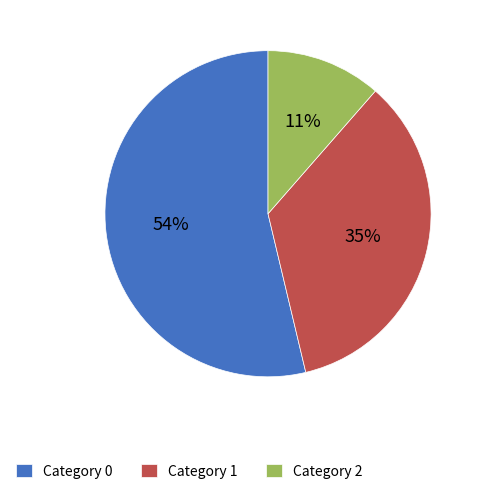

Is it true that Category 2 is 11% of the pie?

True